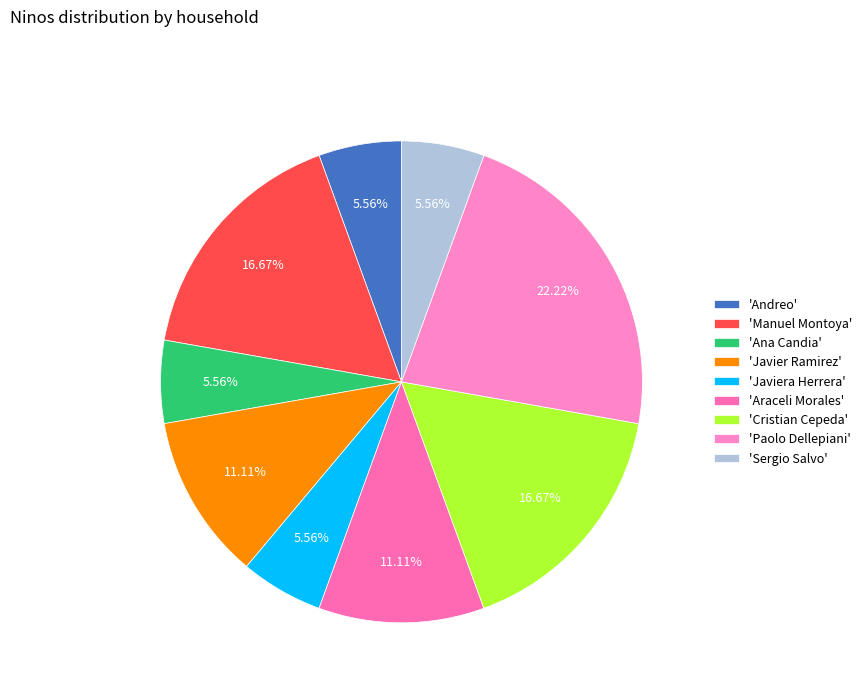

Count the number of slices in the pie.

9